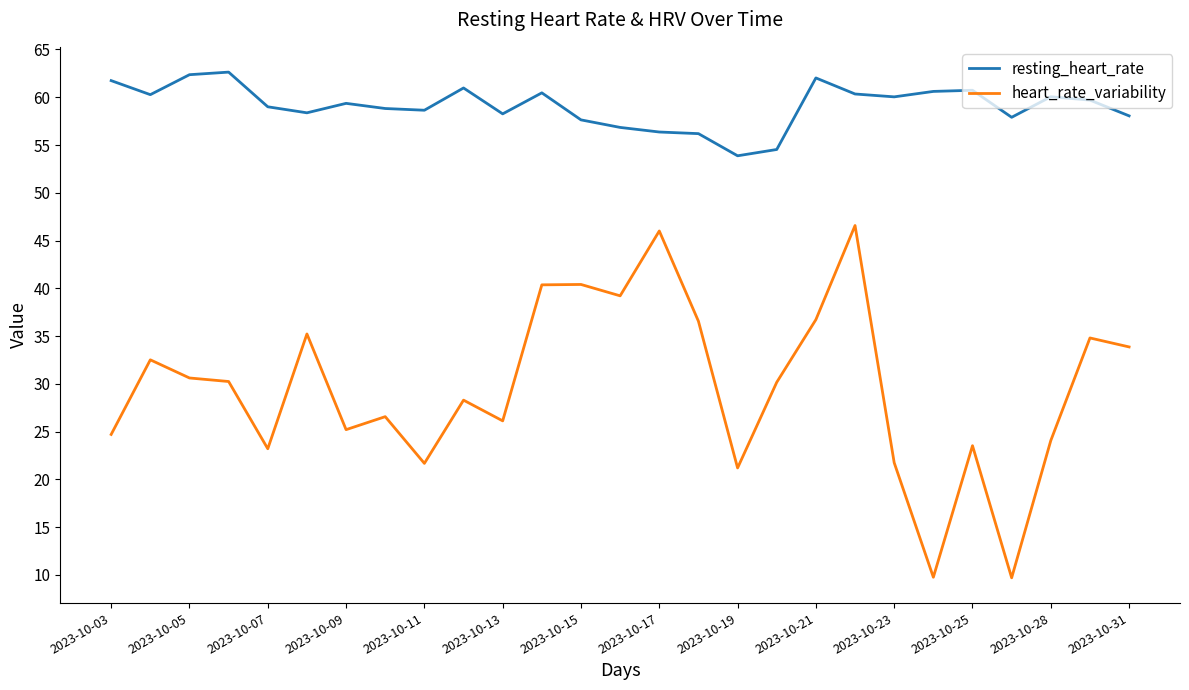

True or false: resting_heart_rate and heart_rate_variability intersect in this chart.

False